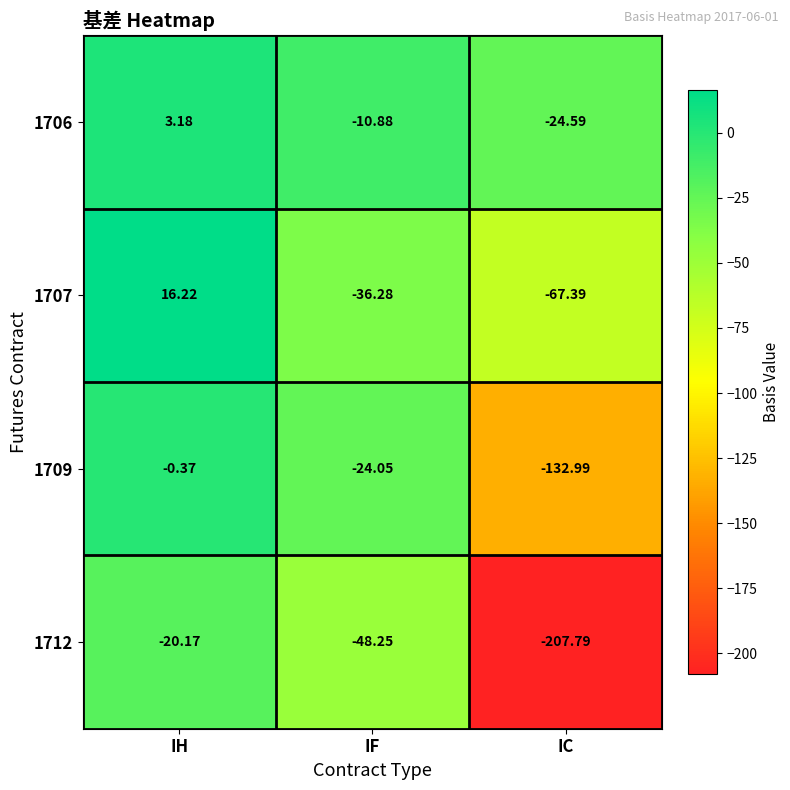

Which series has the largest range (max minus min)?

1712